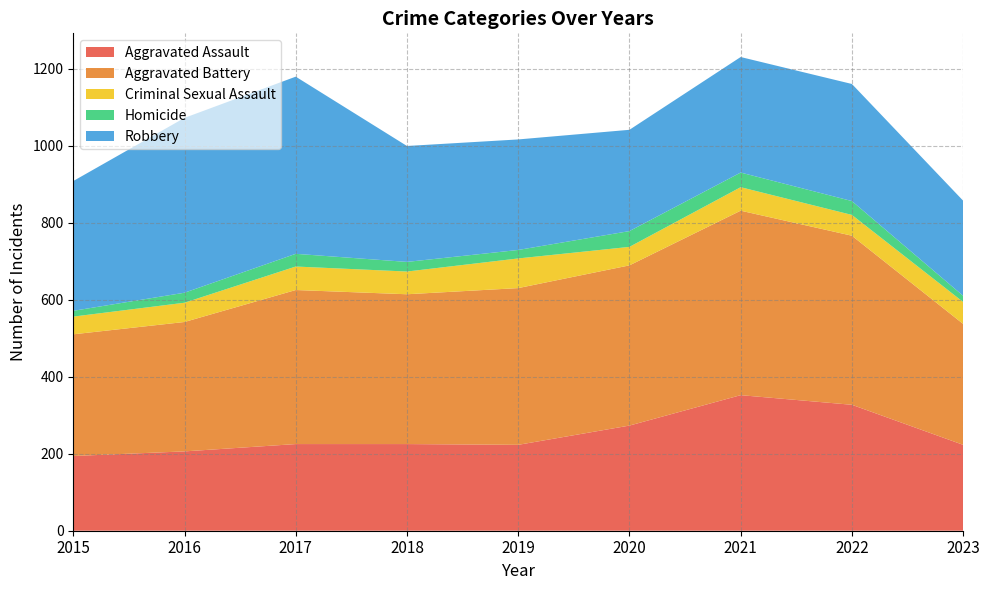

Reading right to left, list all the values displayed in this chart.

Aggravated Assault: 2023=223	2022=327	2021=352	2020=273	2019=223	2018=225	2017=225	2016=206	2015=194
Aggravated Battery: 2023=314	2022=439	2021=479	2020=416	2019=407	2018=389	2017=400	2016=336	2015=316
Criminal Sexual Assault: 2023=57	2022=54	2021=61	2020=48	2019=77	2018=59	2017=61	2016=50	2015=46
Homicide: 2023=16	2022=36	2021=38	2020=41	2019=22	2018=25	2017=33	2016=26	2015=15
Robbery: 2023=247	2022=304	2021=300	2020=263	2019=287	2018=301	2017=460	2016=454	2015=337